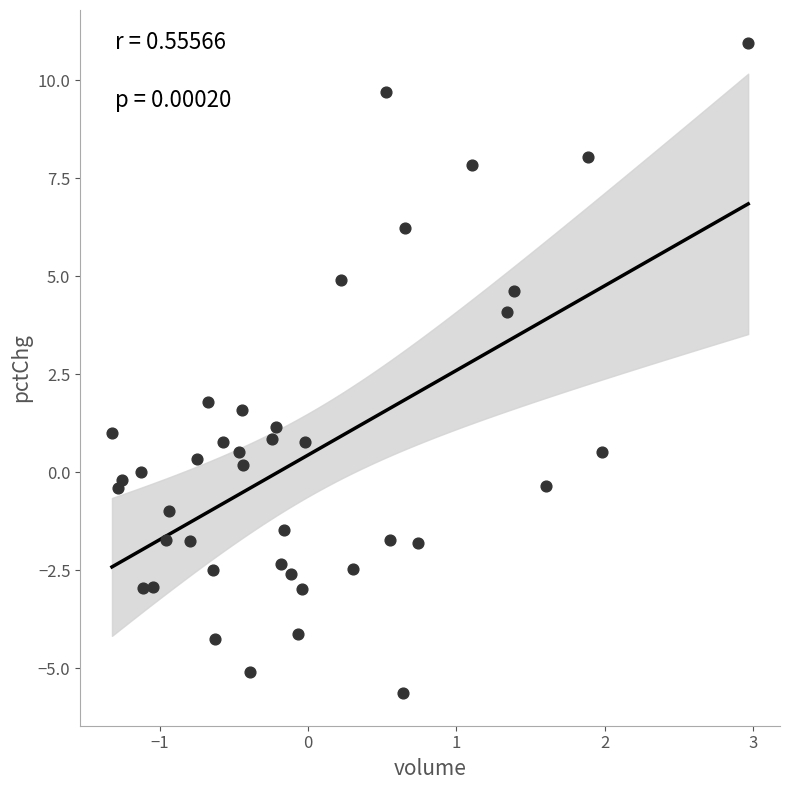

What is the range of Y values (max minus min)?

16.6